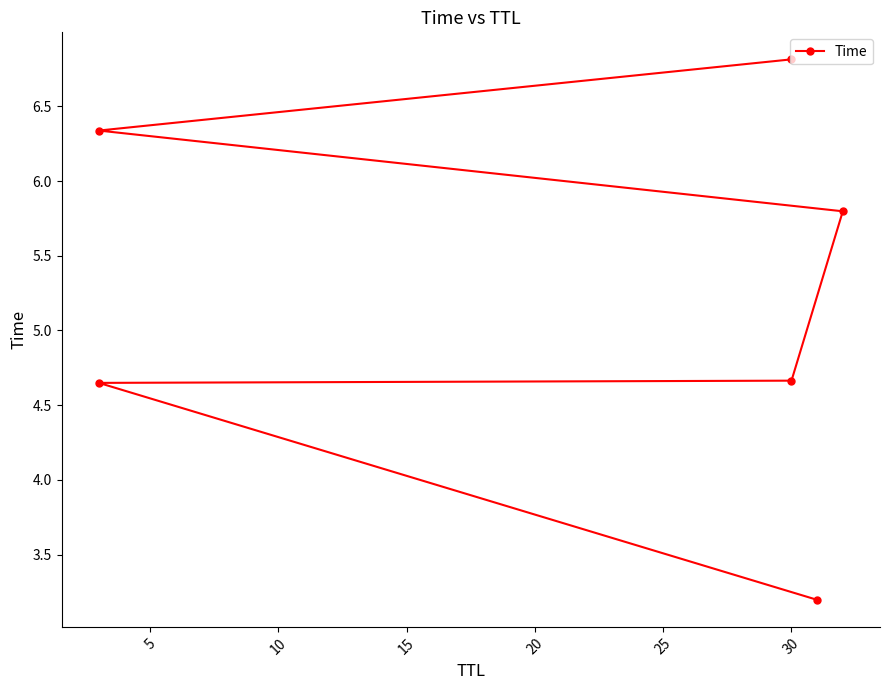

Does the chart have visible grid lines?

No